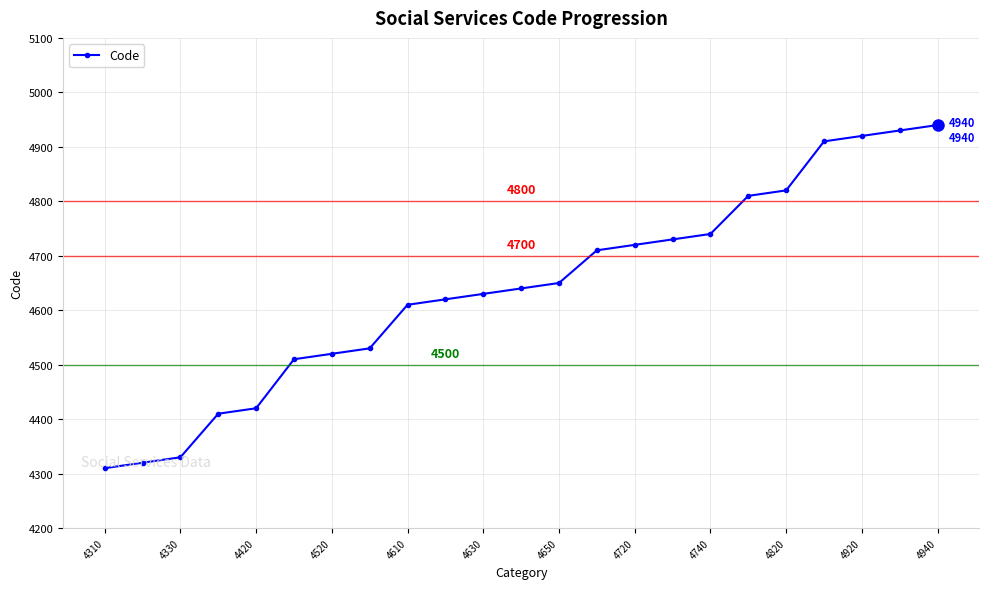

What is the average value?

4640